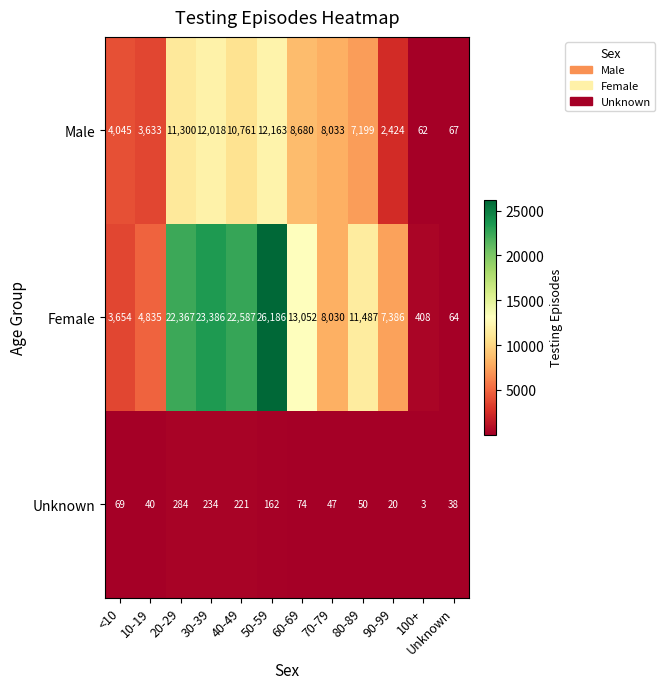

How many values in the Unknown series are below 69?

6